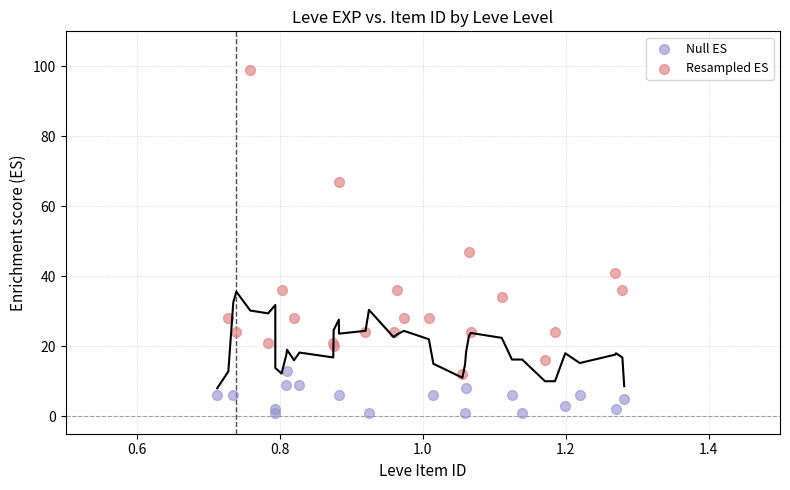

Which series contains the highest Y value?

Resampled ES